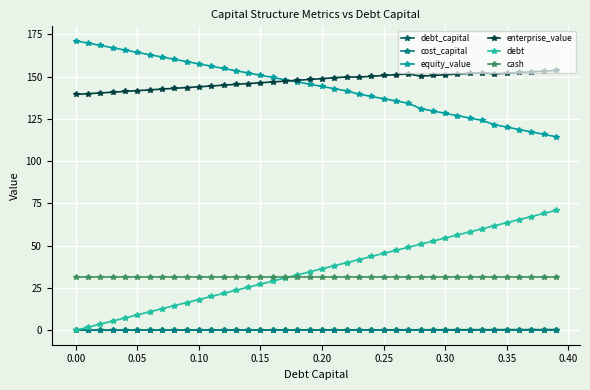

At how many categories does at least one series exceed 0?

40